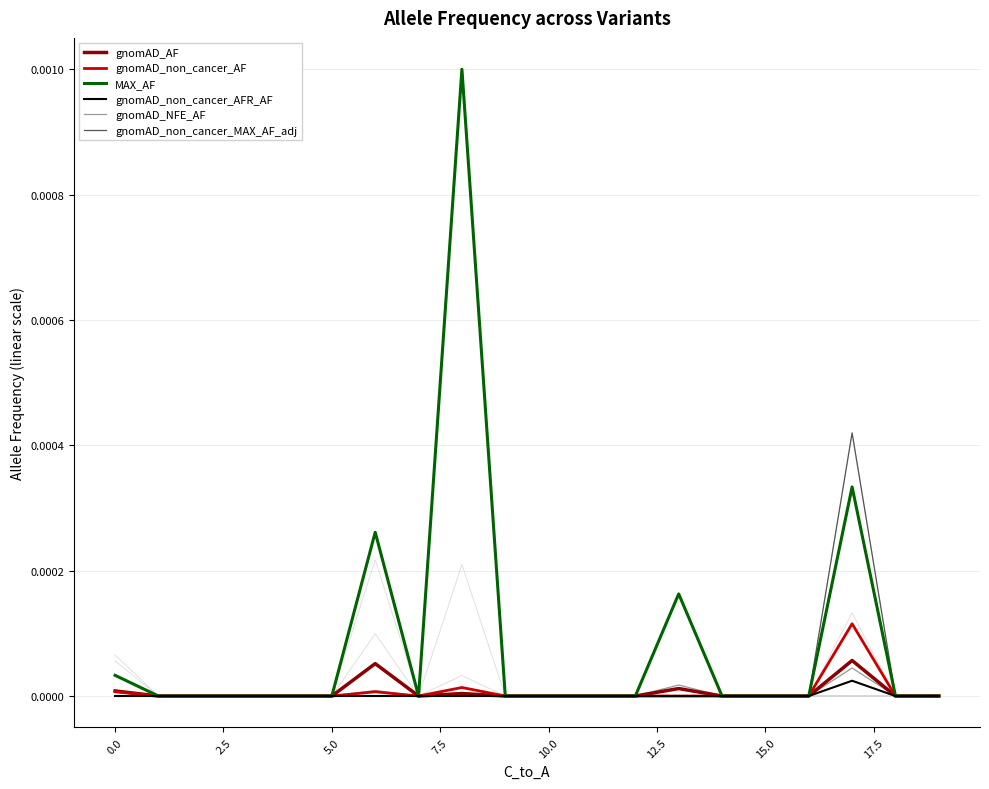

What position from the left is 14?

15